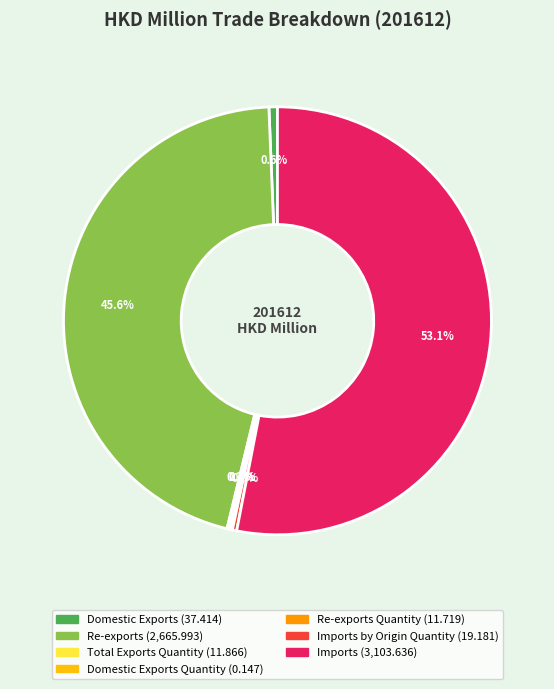

Does any single category account for the majority?

Yes